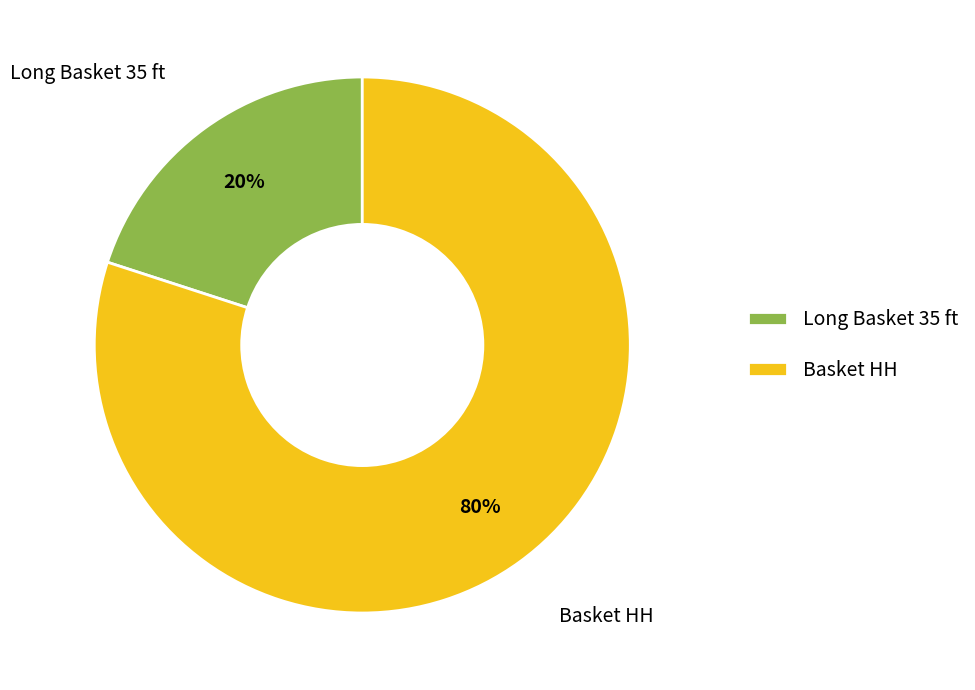

To the nearest percent, what percentage of the pie is Basket HH?

80%